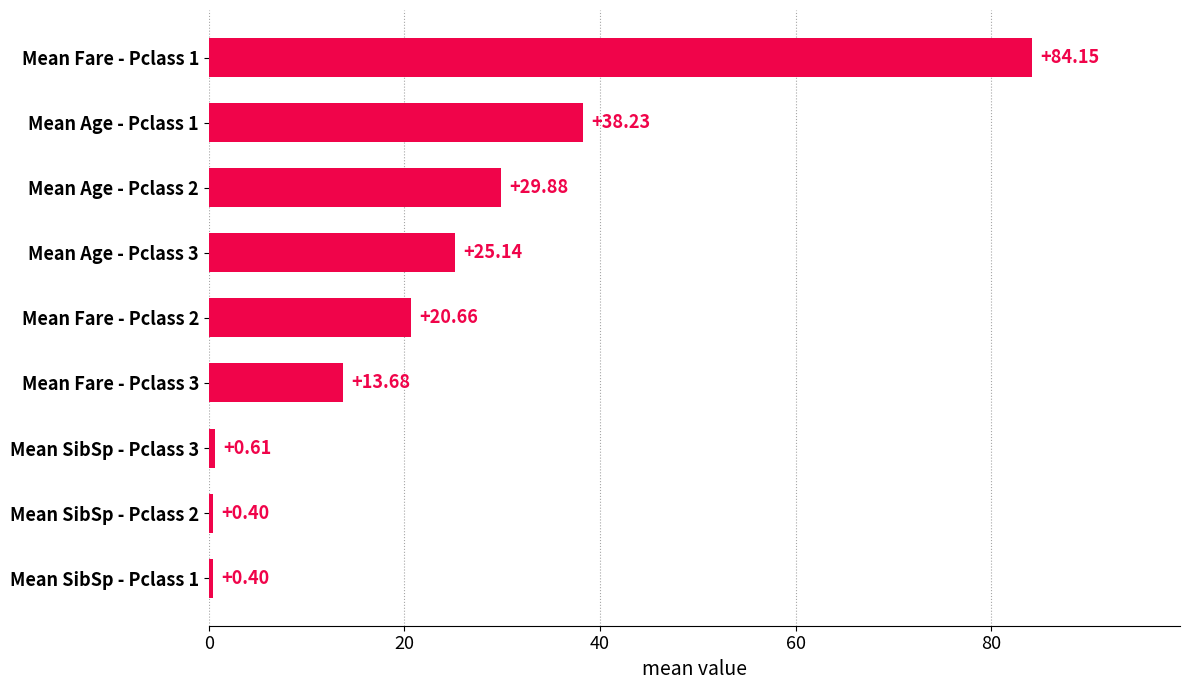

How many values are below 20?

4